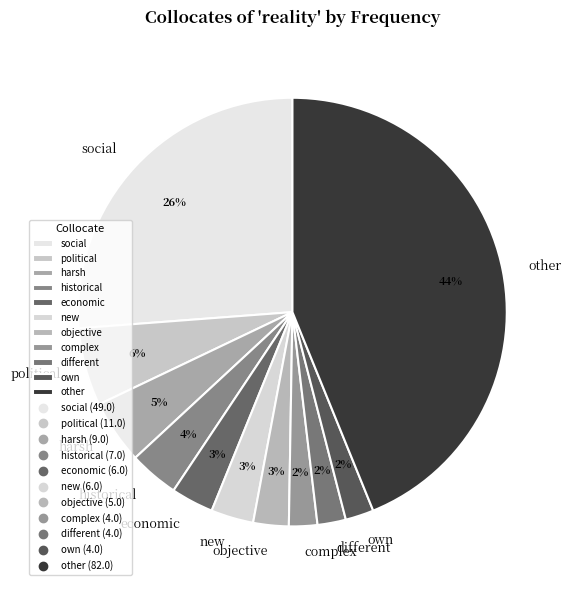

Is the sum of other and harsh greater than half?

No